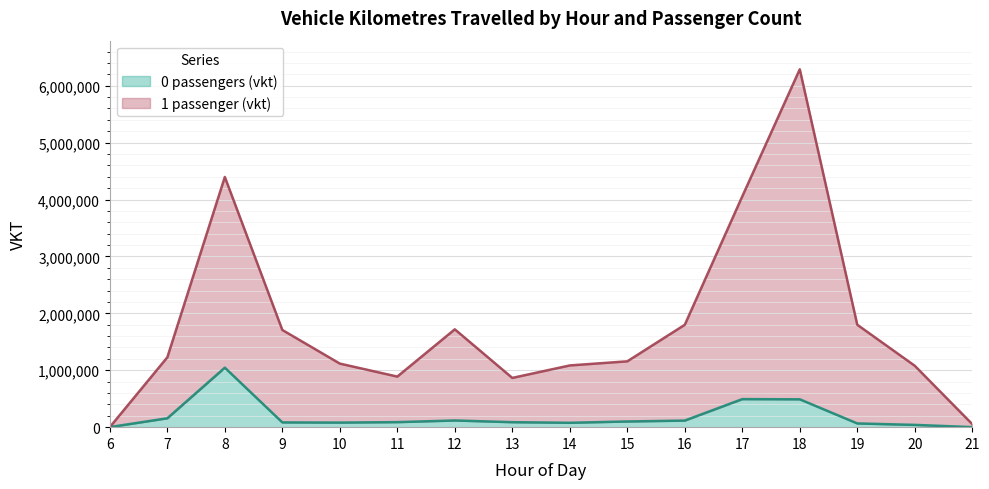

True or false: vkt_0pass and vkt_1pass intersect in this chart.

False